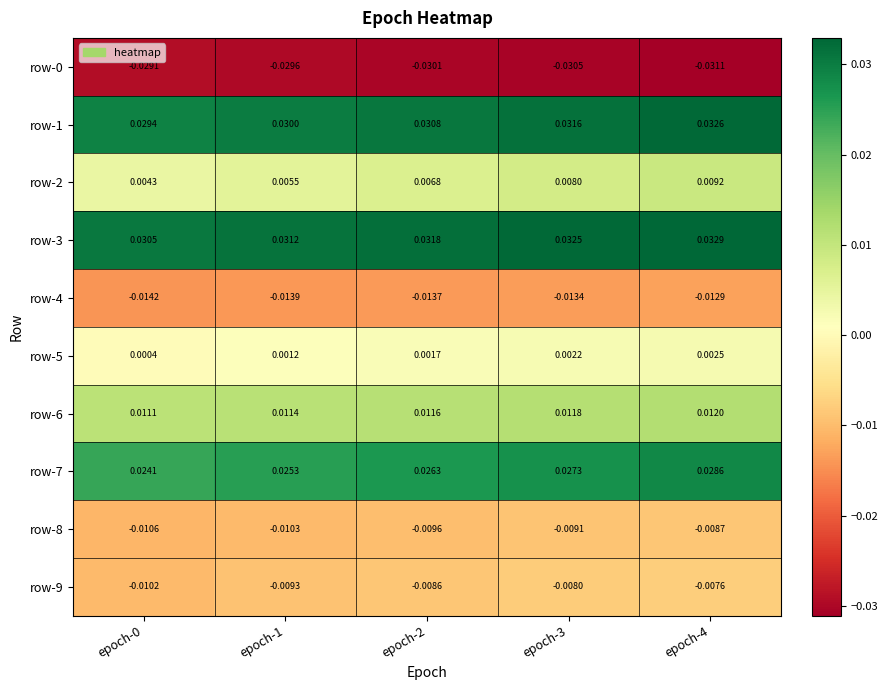

Is the value of row-6 at epoch-0 greater than the value of row-2 at epoch-0?

Yes